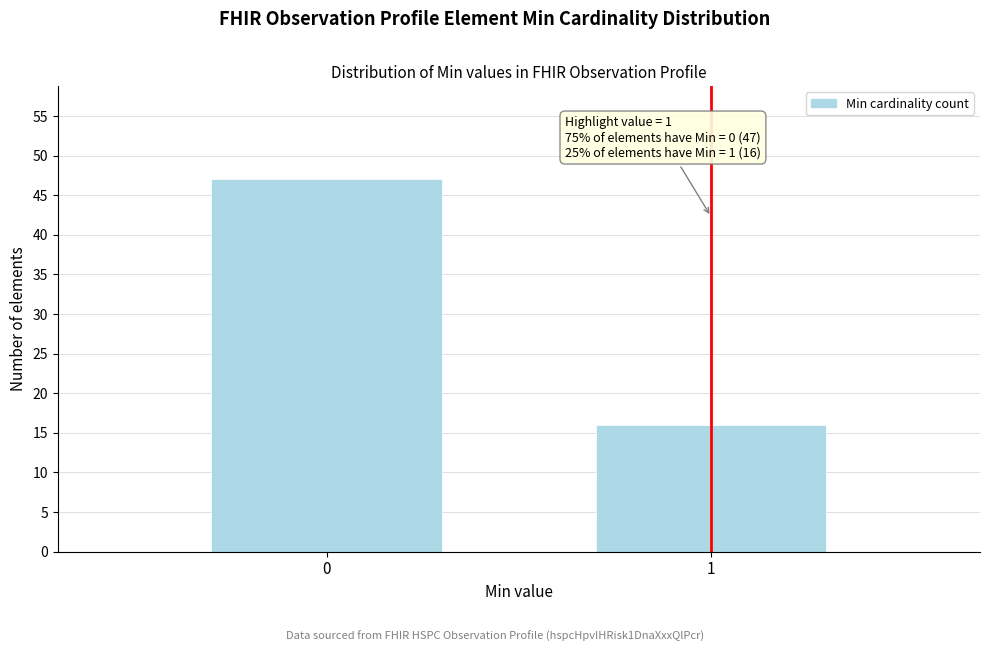

Reading left to right, what are all the values shown in this chart?

47	16